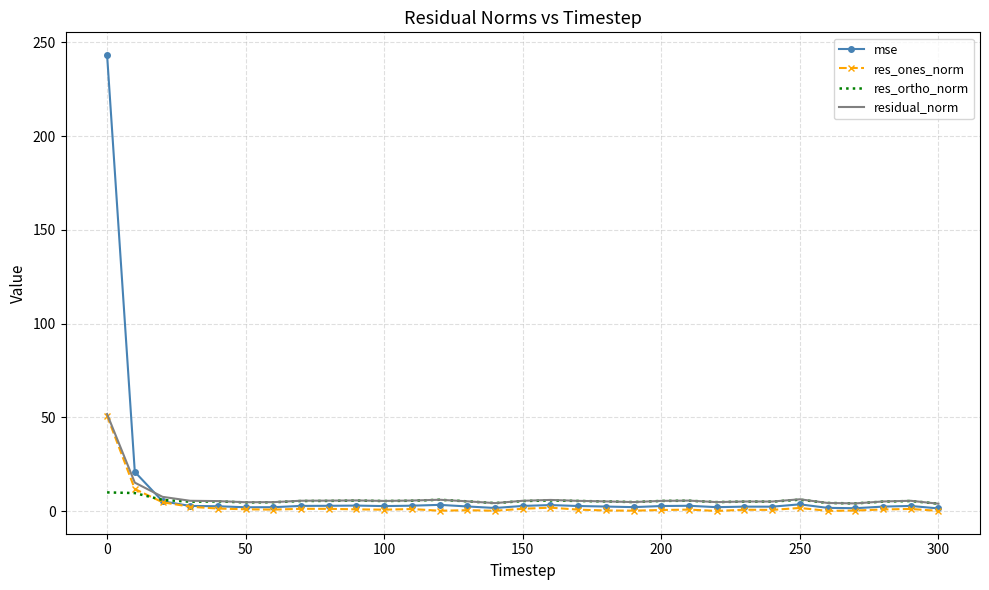

Which series has the largest range (max minus min)?

mse